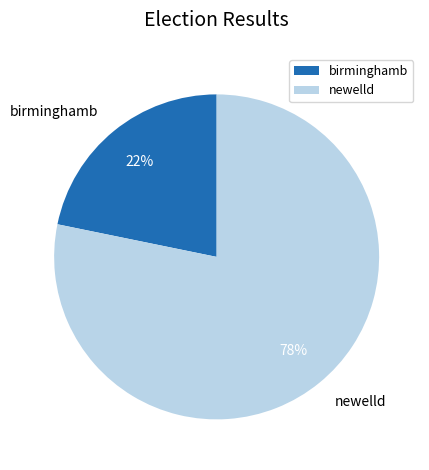

Which slice is the largest?

newelld